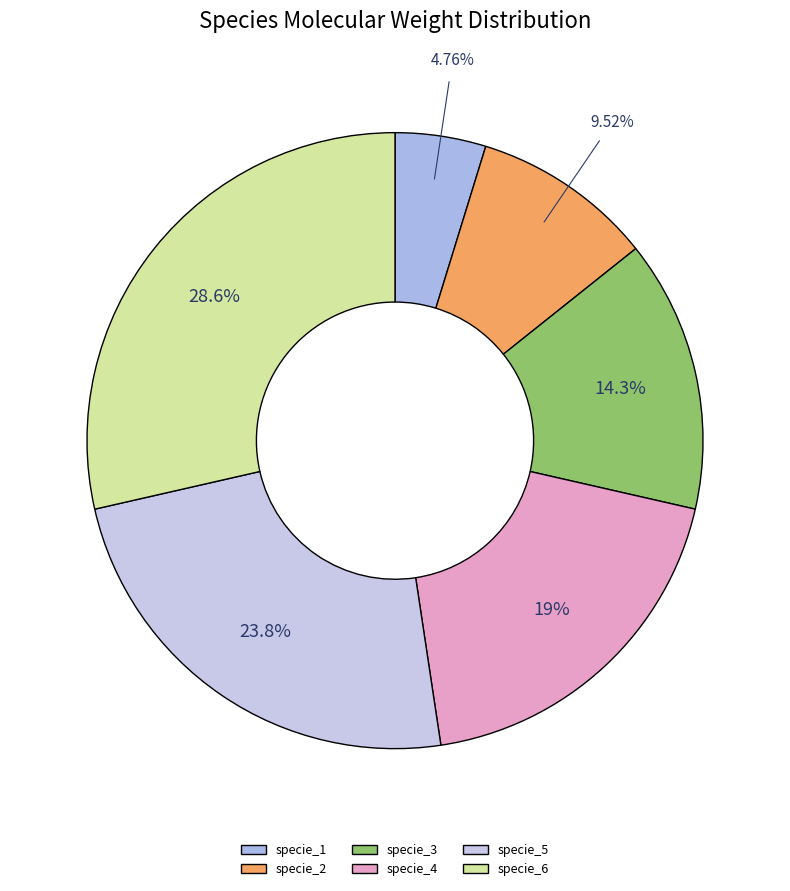

To the nearest percent, what portion does specie_5 represent?

24%